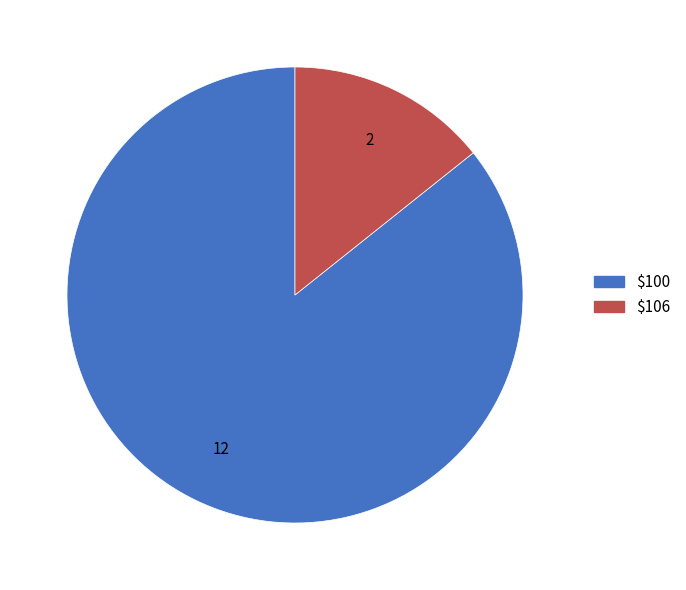

What is the ratio of the value at $106 to the value at $100?

0.2